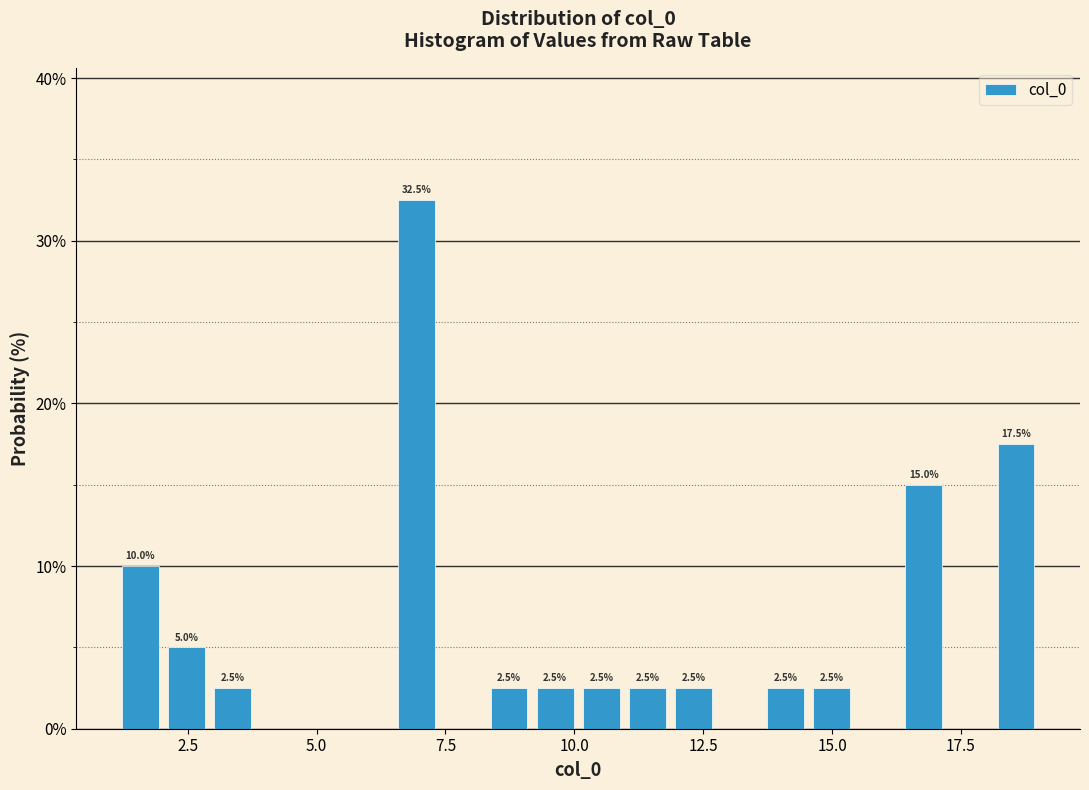

Around what value on the x-axis is the tallest bar? Give the approximate position of its centre, as read against the axis.

7.0